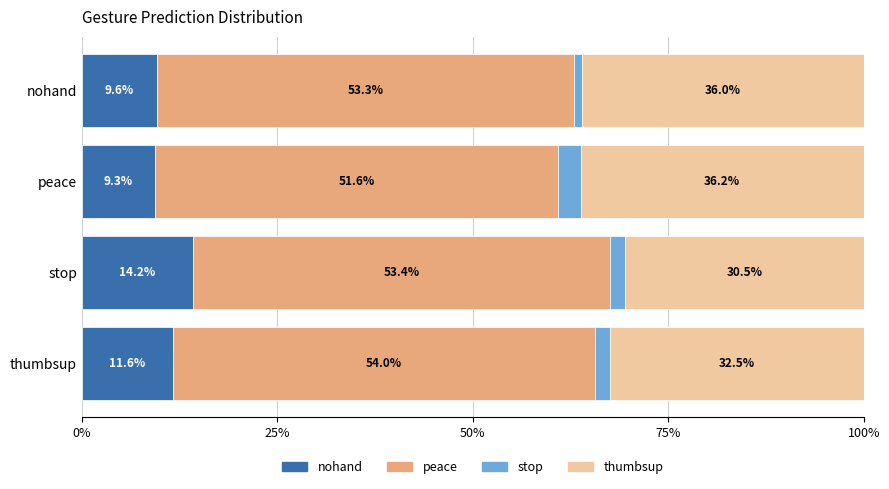

Count the thumbsup values in the range 0 to 1.

4